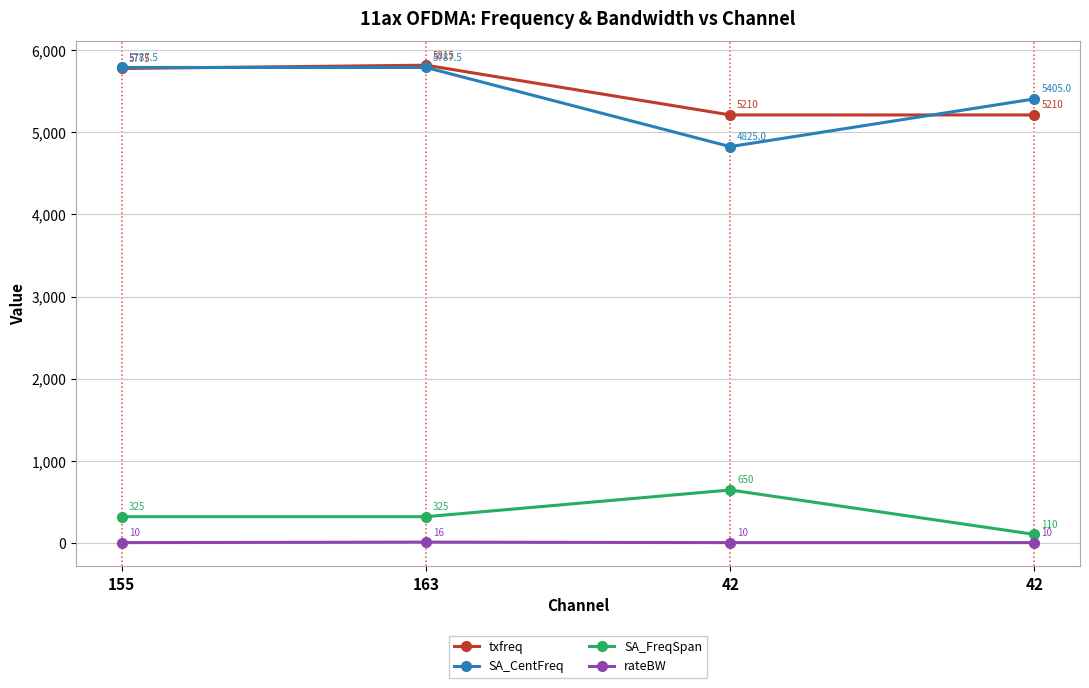

Between 155 and 163, which is larger?

163